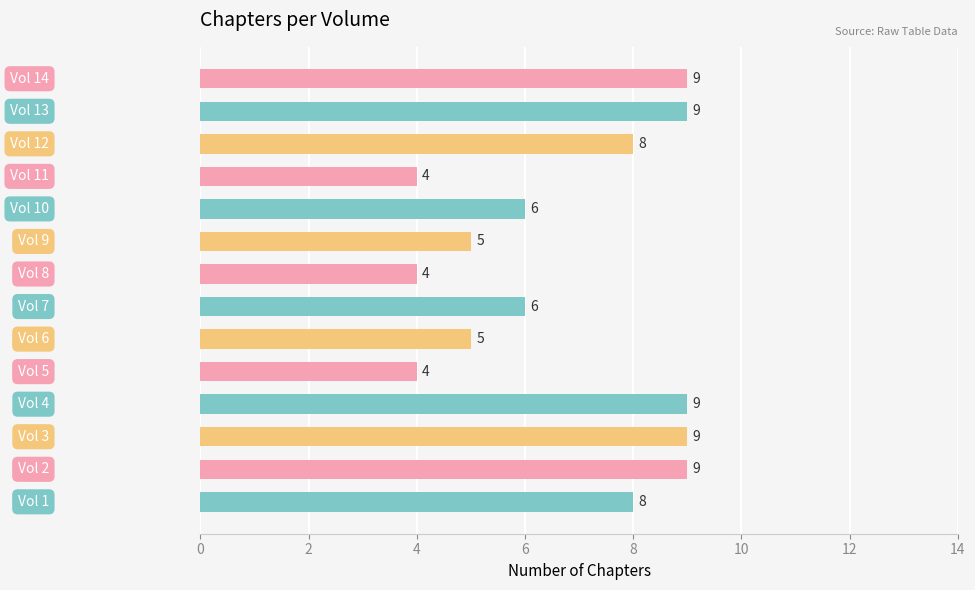

What is the difference between the maximum and minimum values?

5